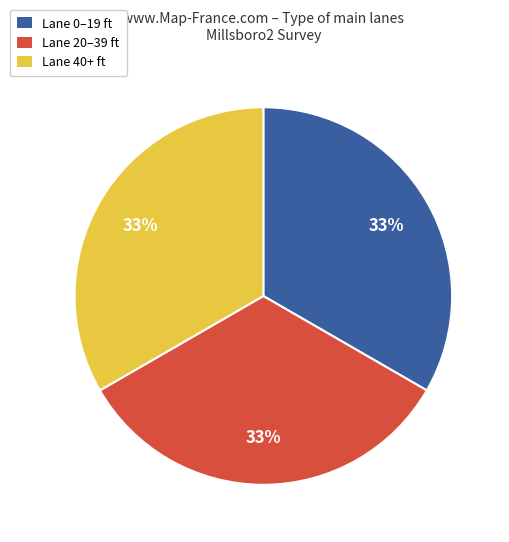

Approximately how many times larger is the value at Lane 0–19 ft compared to Lane 20–39 ft?

1.0